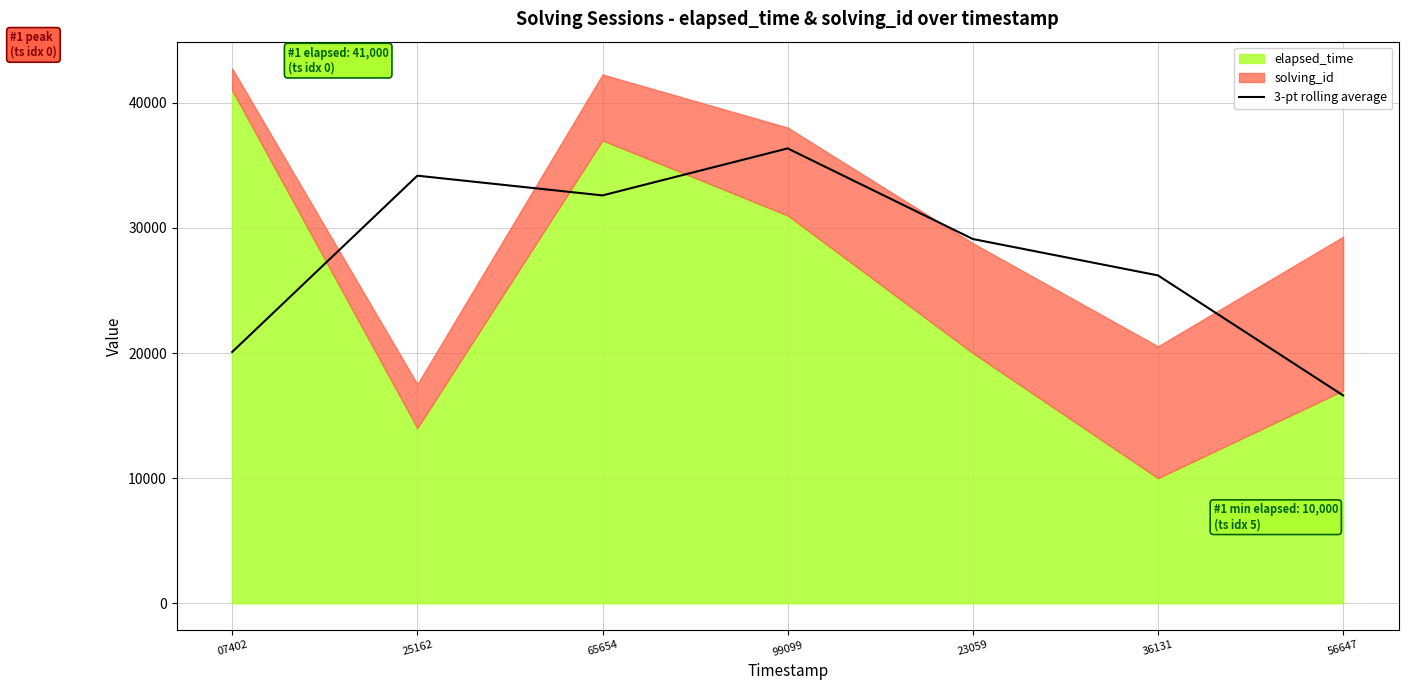

Rank the categories by 3-pt rolling average value from lowest to highest.

56647, 07402, 36131, 23059, 65654, 25162, 99099